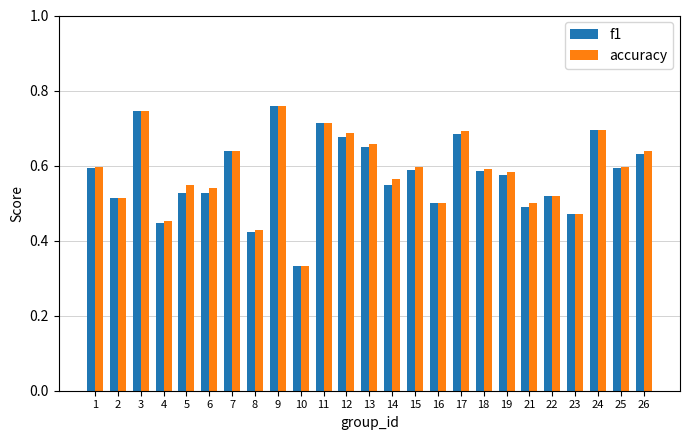

At how many categories does at least one series exceed 0?

25